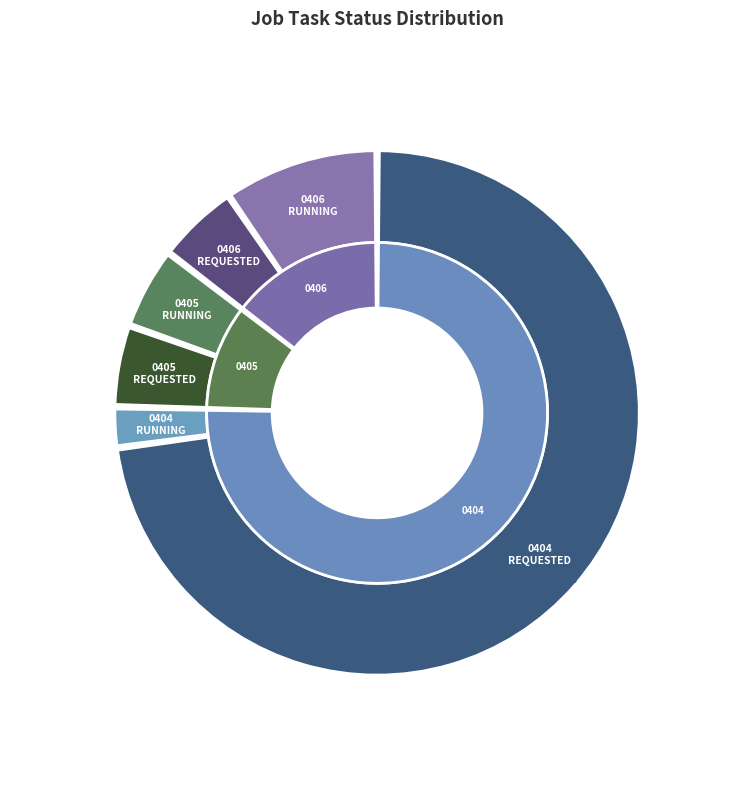

Which has a higher value, 0405-RUNNING or 0406-RUNNING?

0406-RUNNING